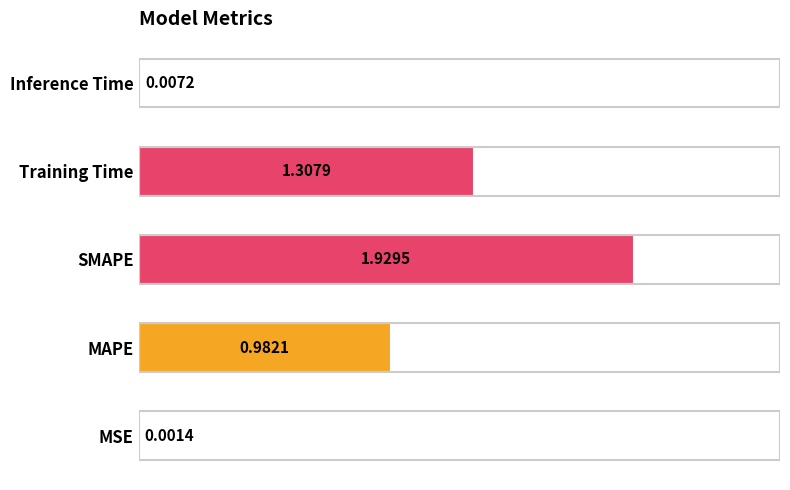

What is the sum of all values?

4.2